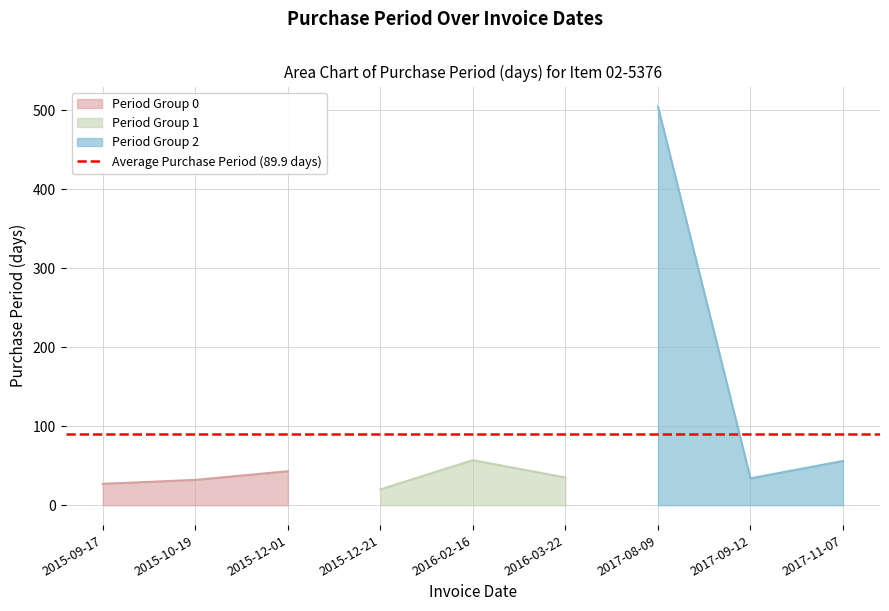

Count the number of categories in the chart.

9